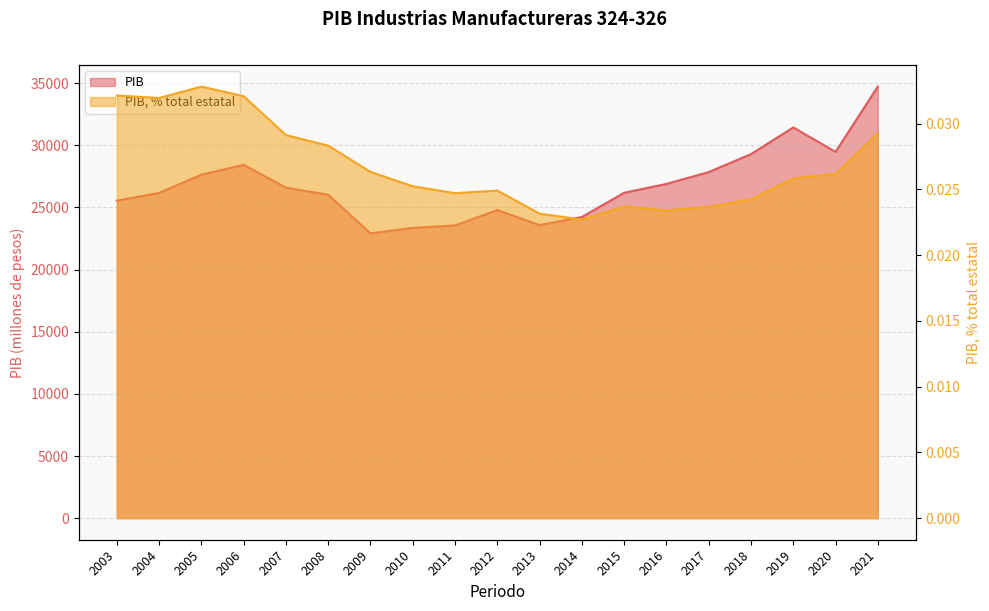

Between 2020 and 2011, which is larger?

2020